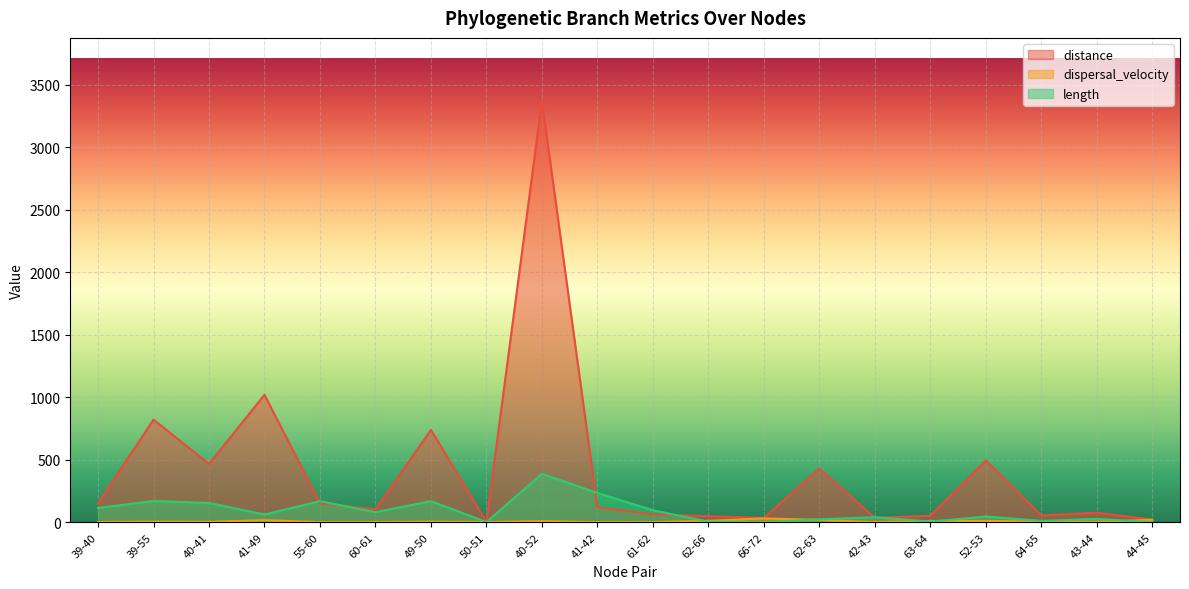

Which series changed the most between 40-52 and 52-53?

distance